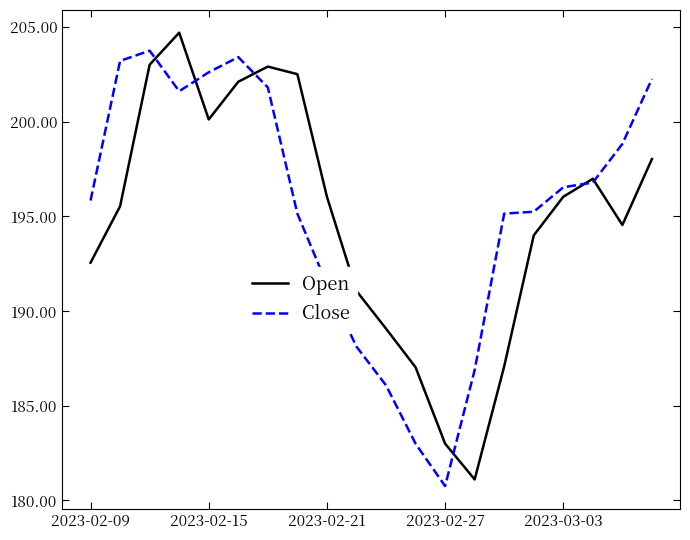

What is the difference between the second highest and second lowest values in the Close series?

20.4